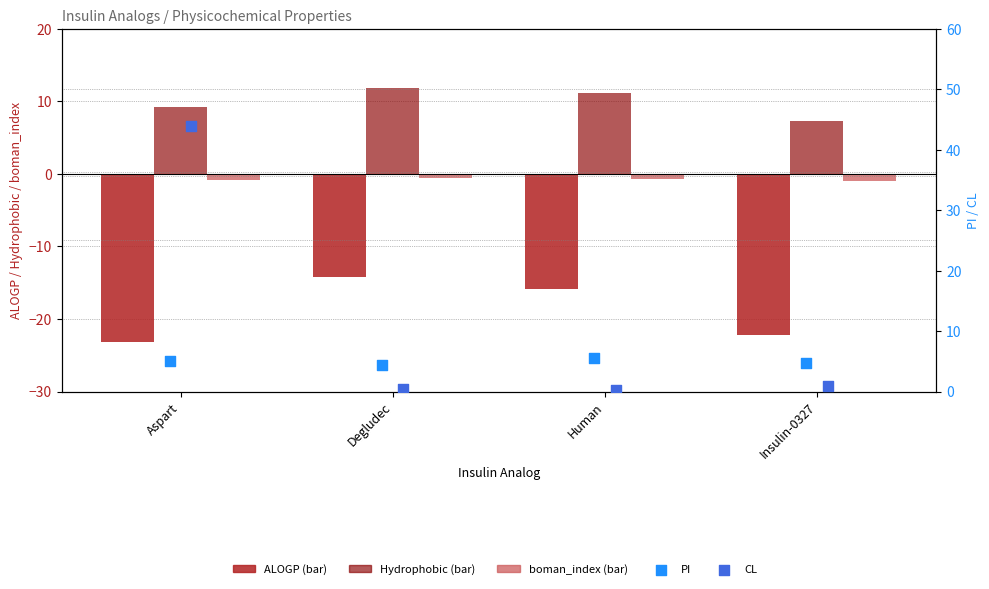

At which category is the sum across all series the highest?

Aspart